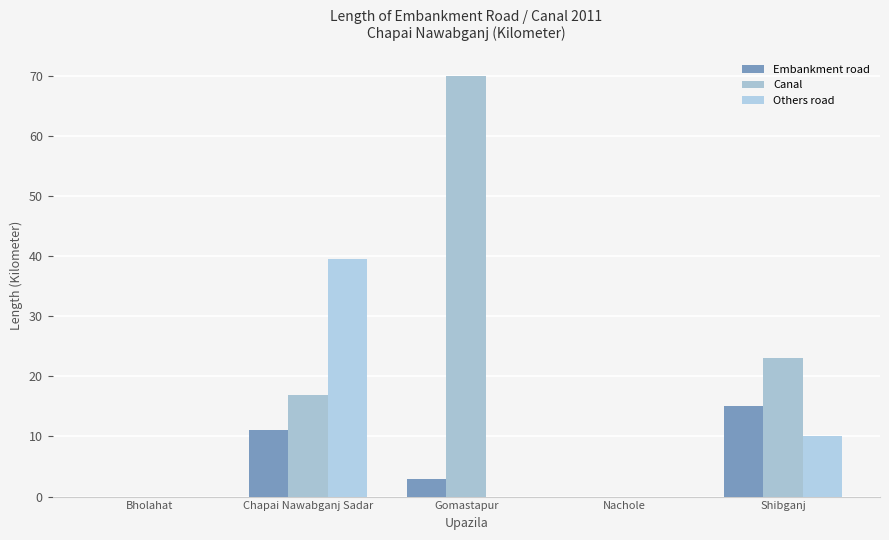

At which label does Others road reach its peak?

Chapai Nawabganj Sadar